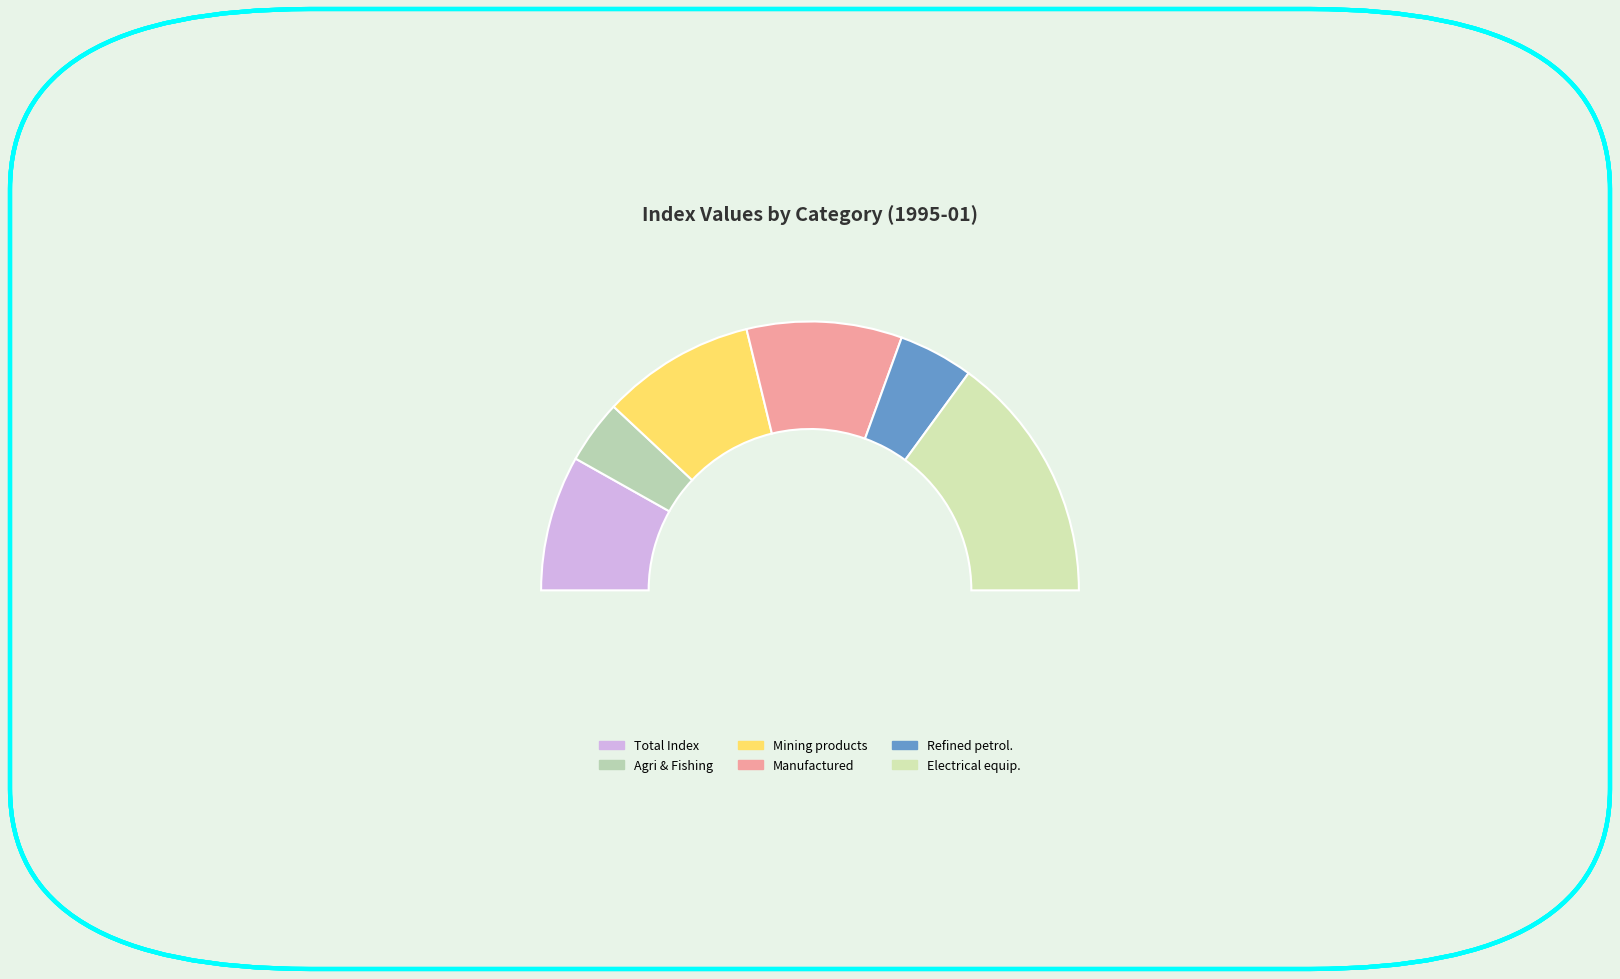

Is there a majority slice in this chart?

No